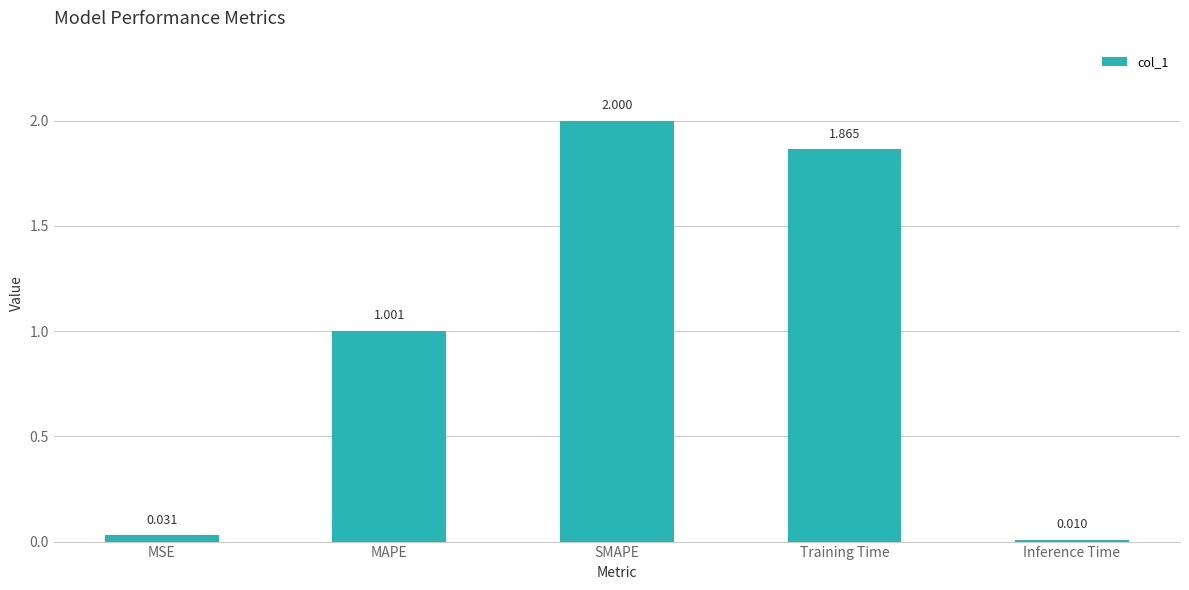

Rank the categories by value from lowest to highest.

Inference Time, MSE, MAPE, Training Time, SMAPE